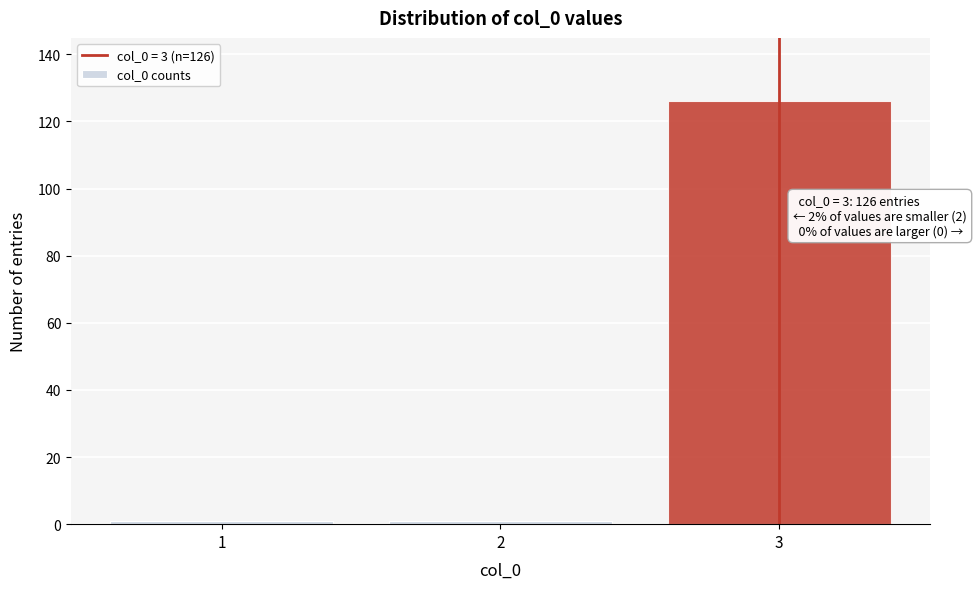

Reading left to right, transcribe all the data shown in this chart.

1=1	2=1	3=126